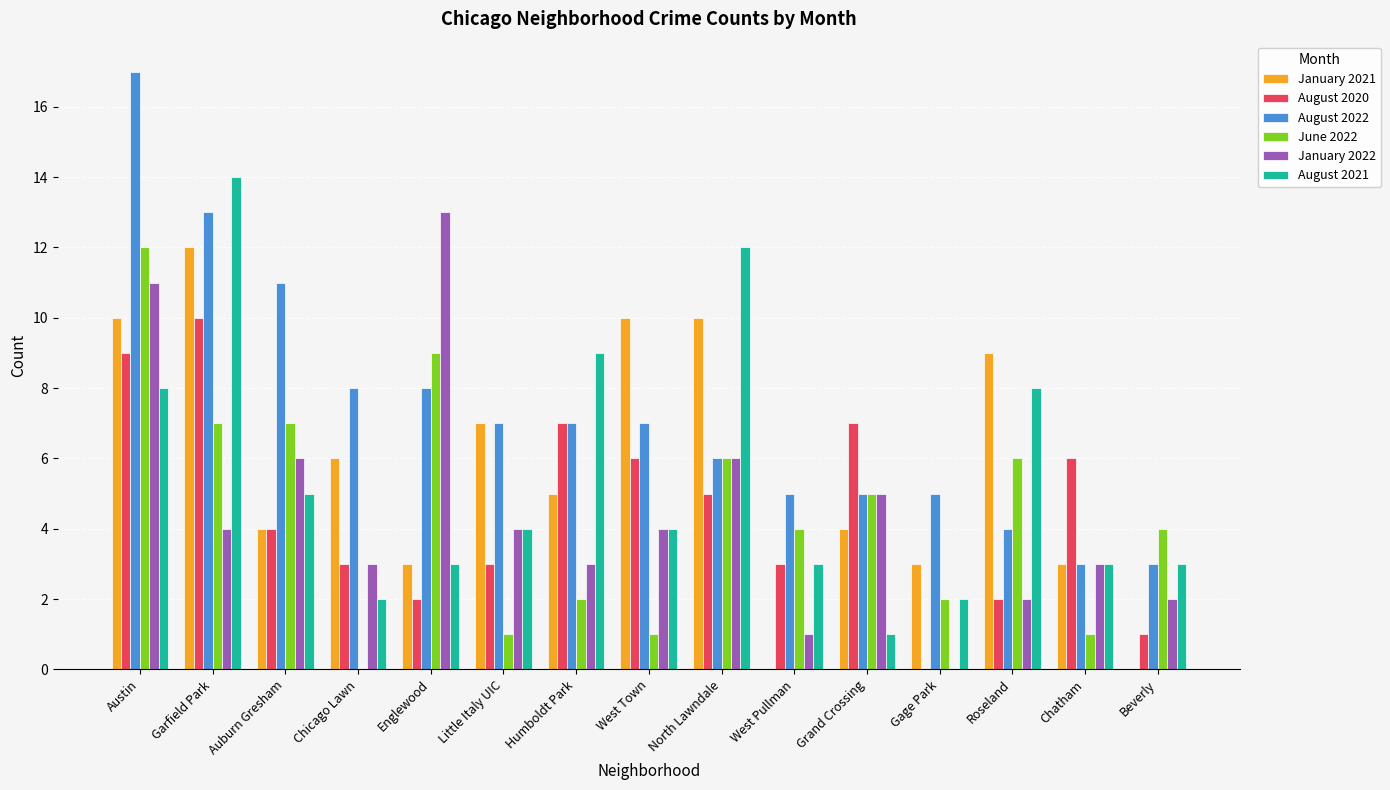

What is the sum of the June 2022 values at Little Italy UIC and North Lawndale?

7